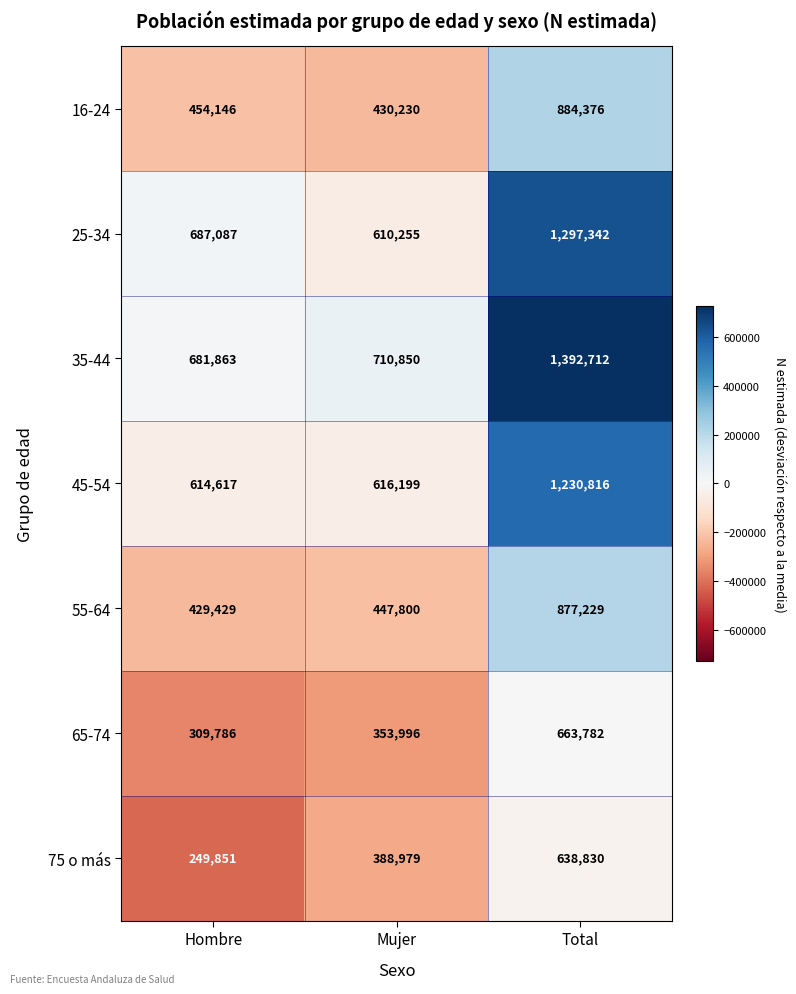

The 55-64 series shows 429429 at Hombre. True or false?

True